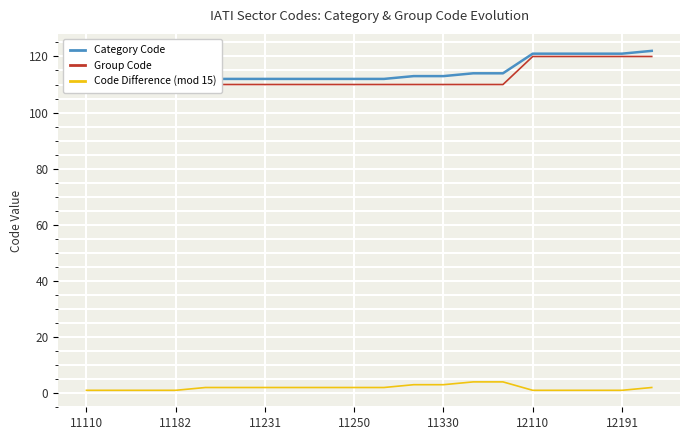

True or false: Code Difference (mod 15) has a value of 2 at 11231.

True